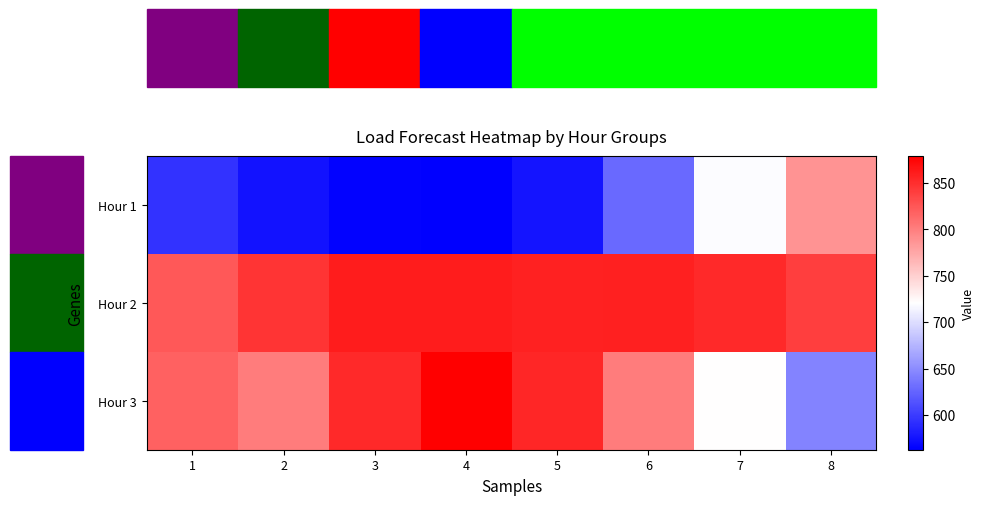

What is the total value across all series at 5?

2287.5